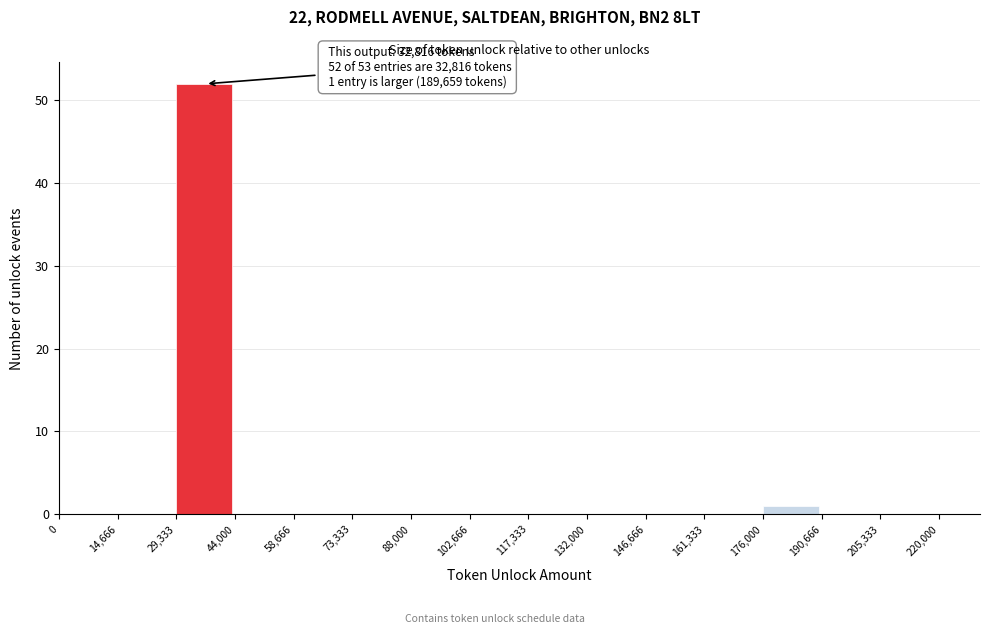

Over which range of the x-axis is the bar tallest?

29,333 to 44,000